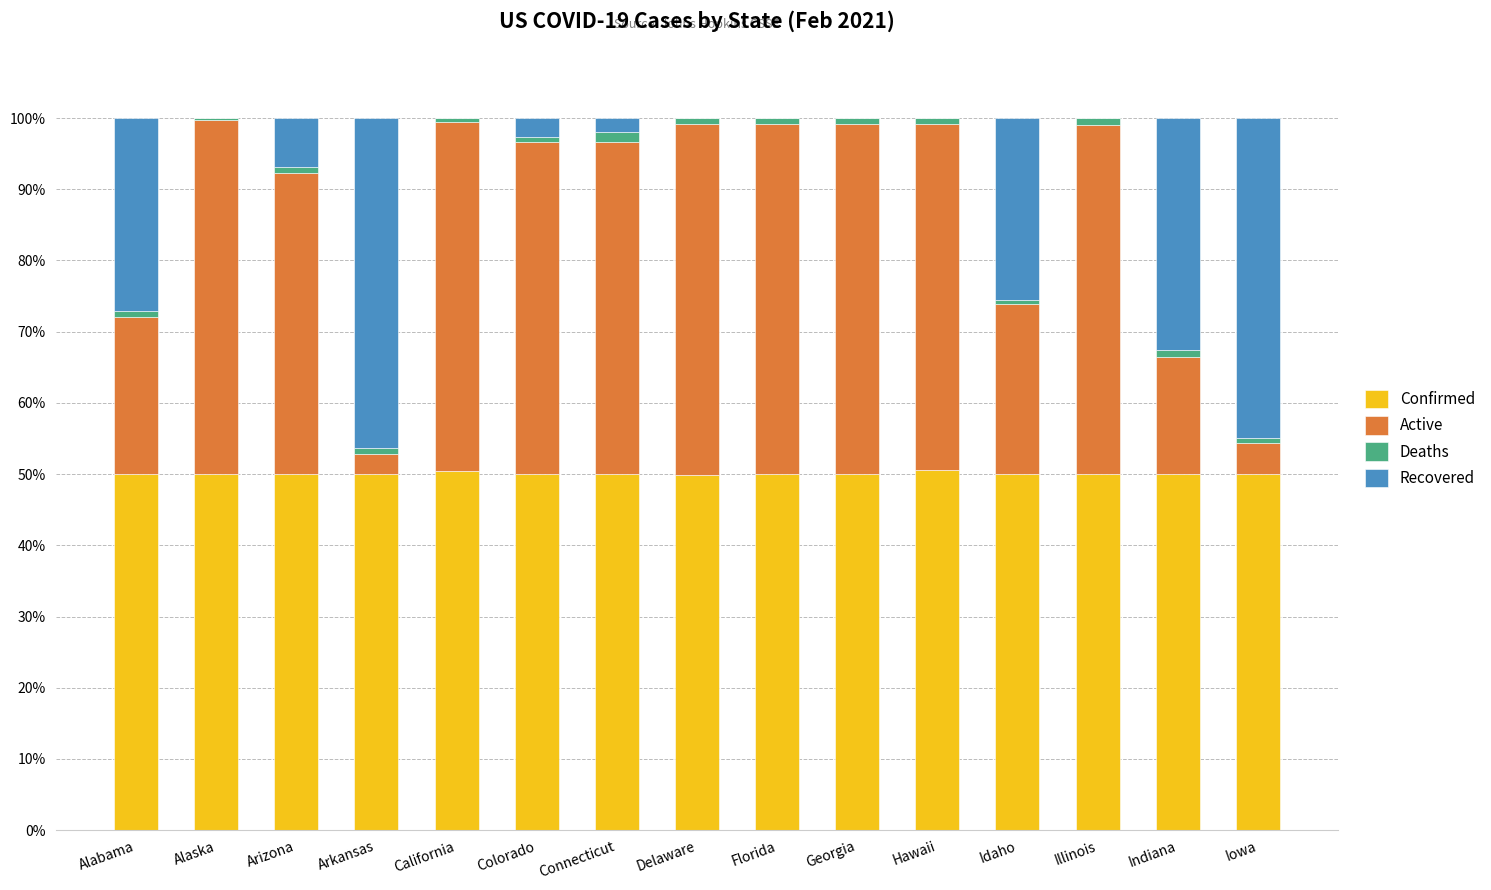

The value of Confirmed at Georgia is 50.0. True or false?

True